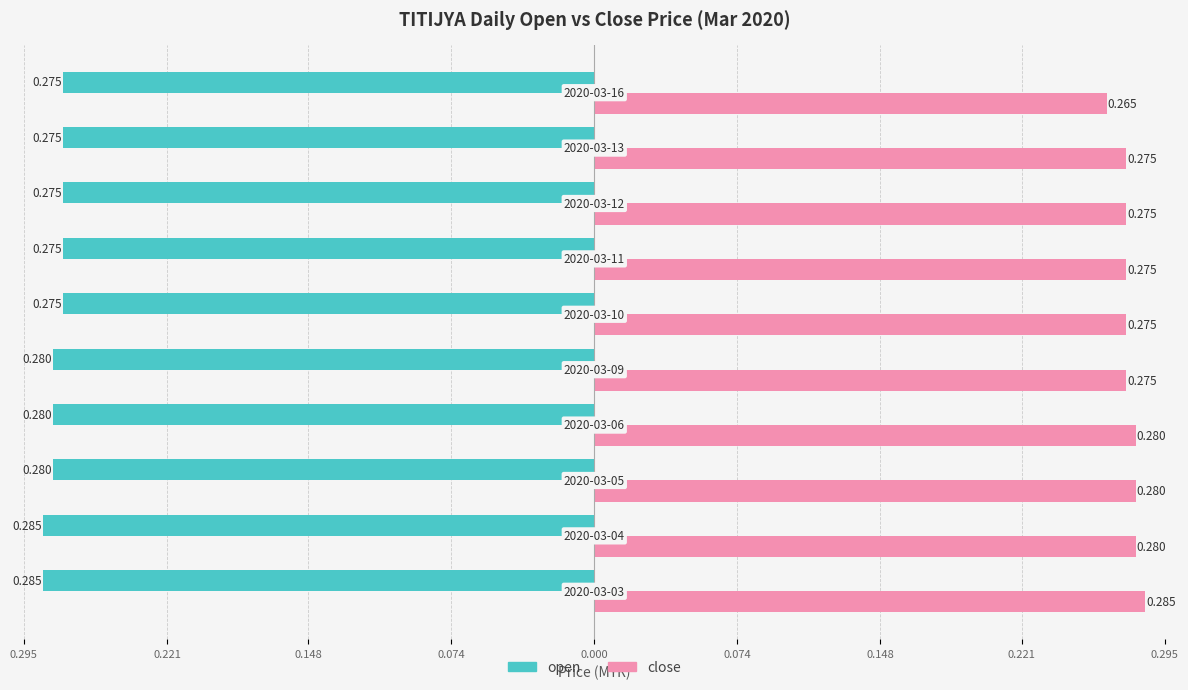

What are all the series names shown in the legend?

open, close